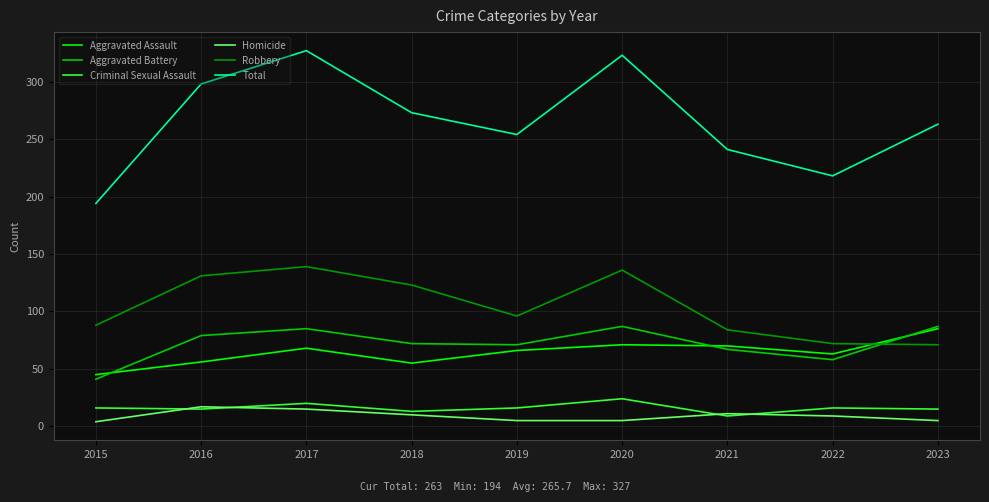

Count the number of categories in the chart.

9